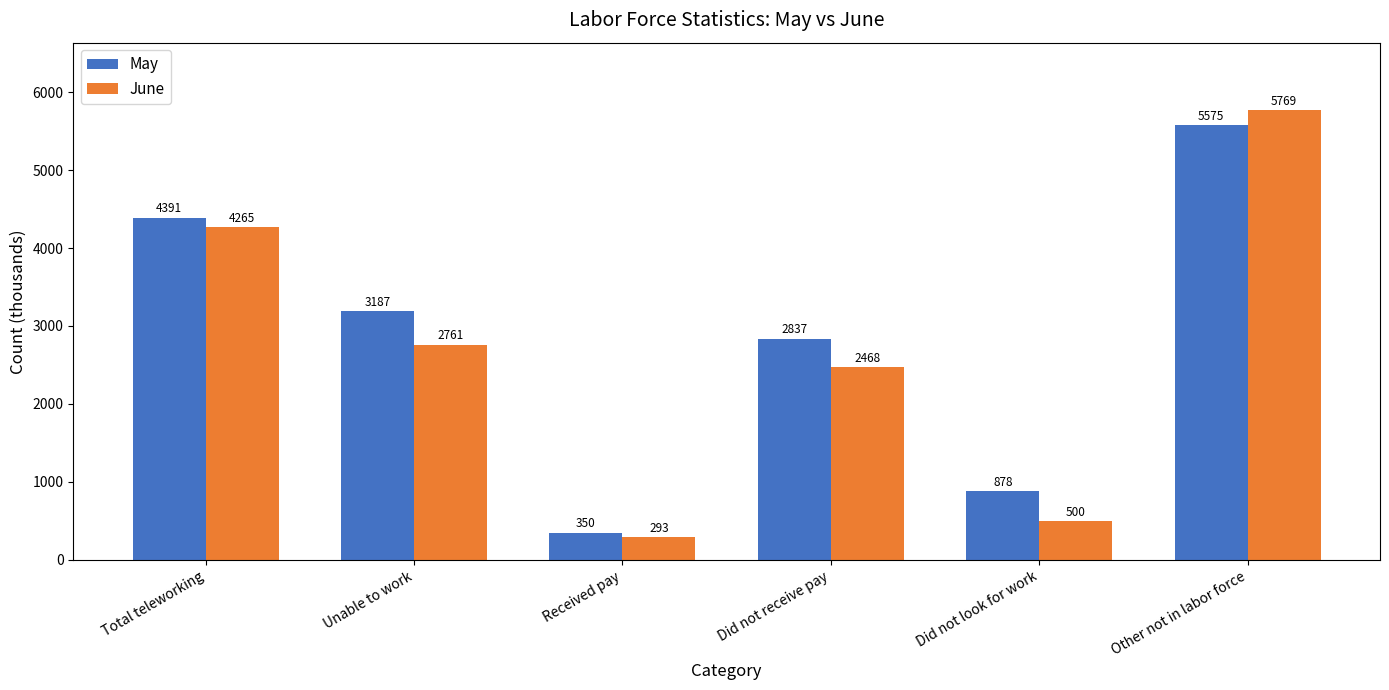

How many distinct data groups are displayed?

2